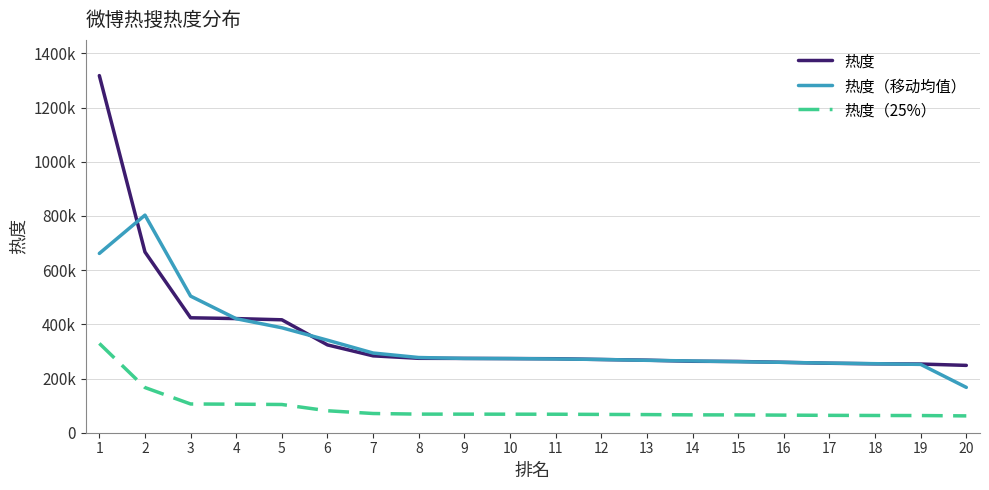

Where is 热度（25%） nearest to the value 195793?

2